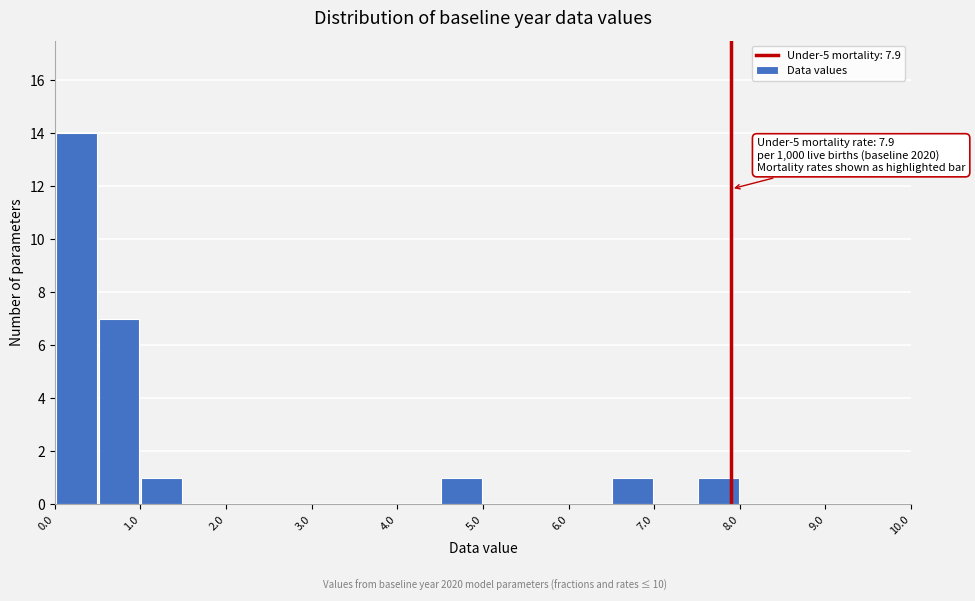

Which range on the x-axis has the tallest bar?

0.0 to 0.5